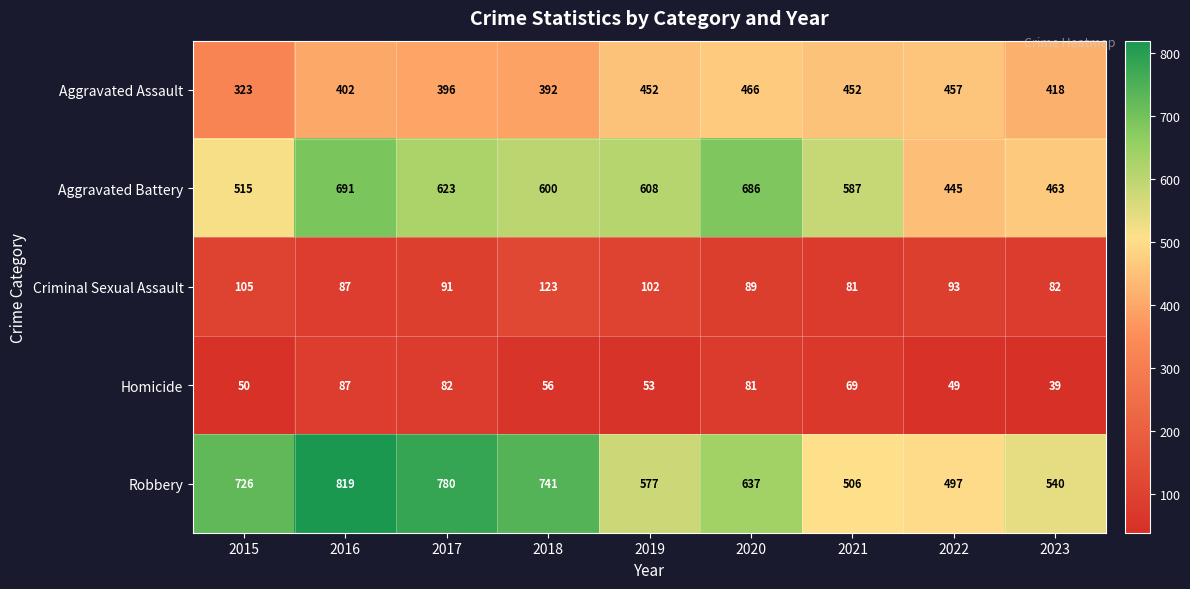

What is the average value of the Robbery series?

647